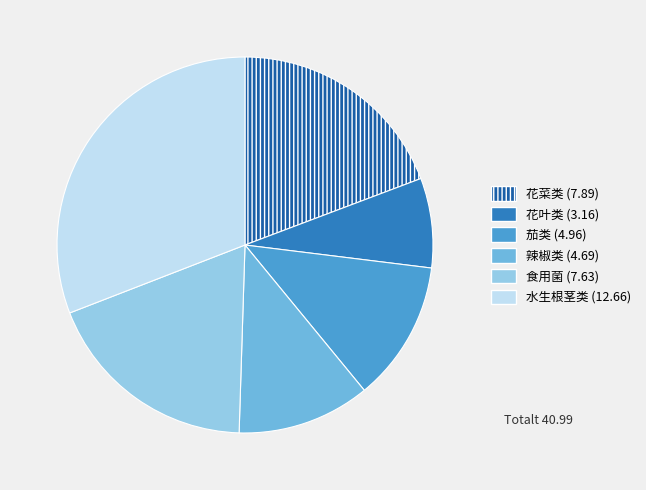

Combined, do 辣椒类 and 花叶类 account for over 50%?

No